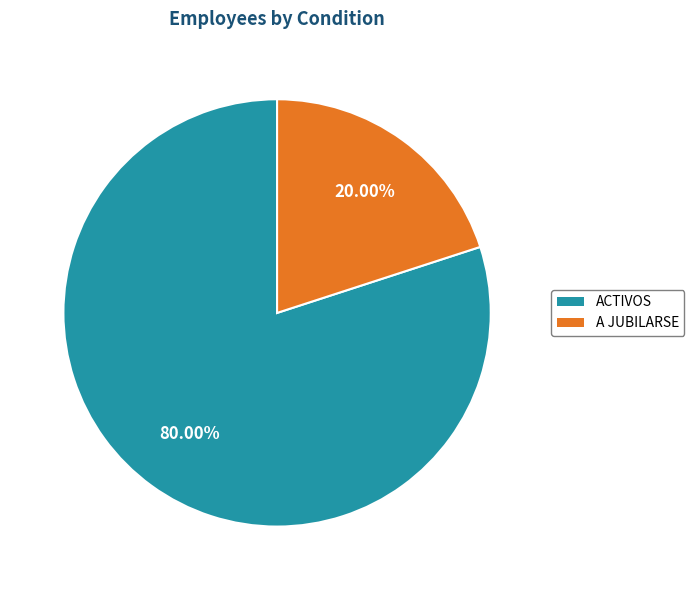

Does ACTIVOS account for over 50% of the chart?

Yes